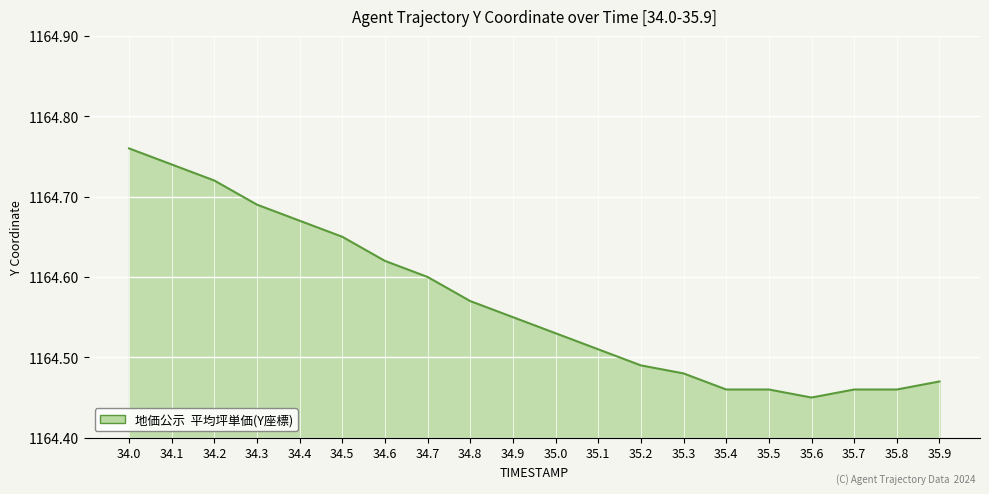

True or false: the data shows 241.2 at 34.1.

False